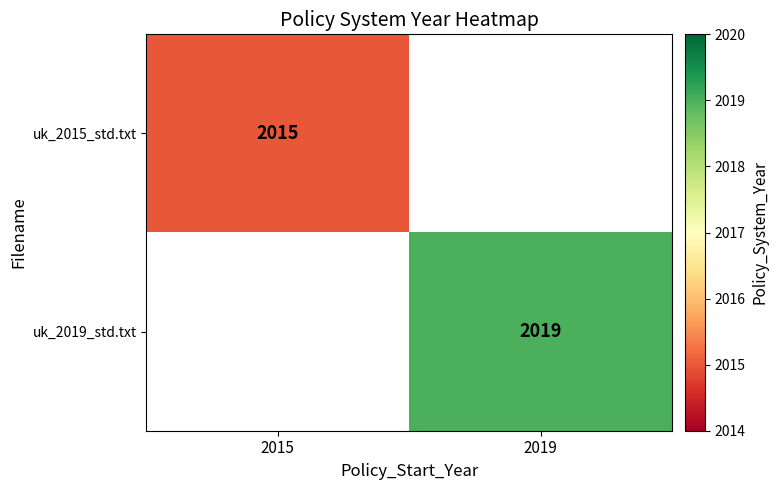

The value of uk_2015_std.txt at 2015 is 3126. True or false?

False